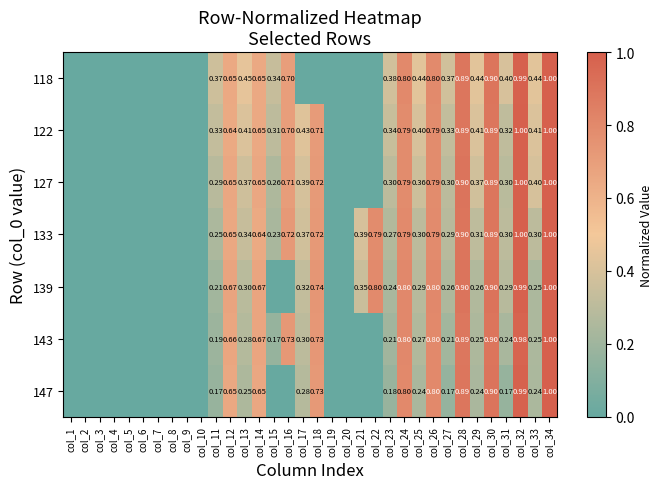

Is the value of 139 at col_21 greater than the value of 118 at col_24?

No